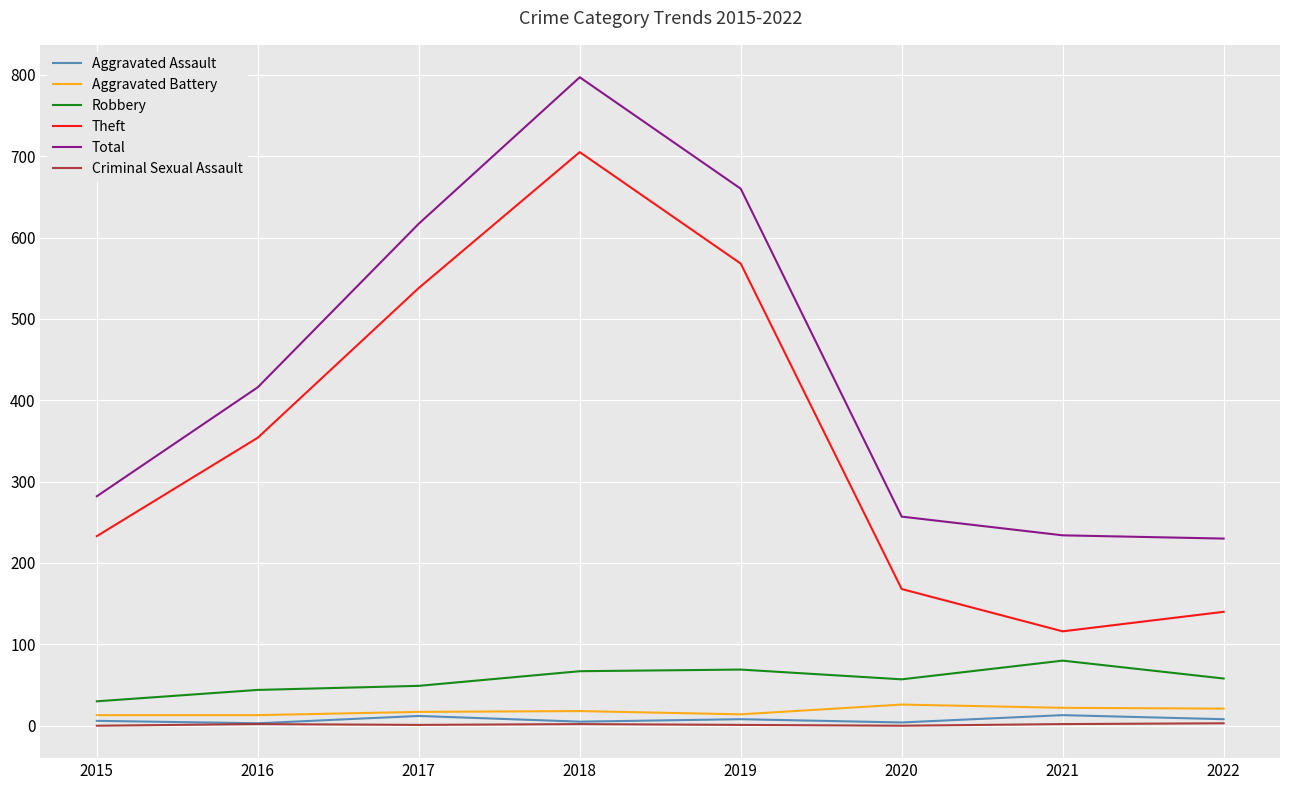

What is the average value of the Robbery series?

57